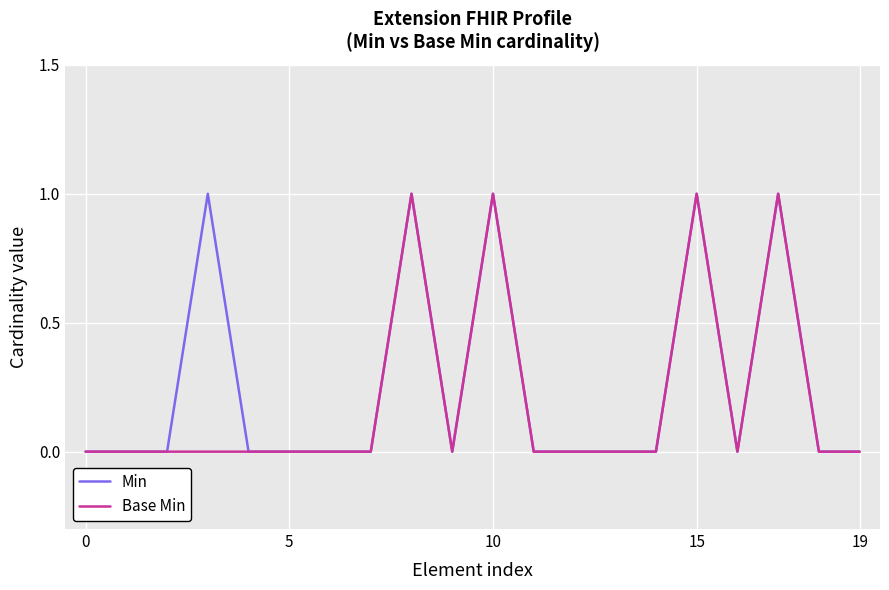

What are all the series names shown in the legend?

Min, Base Min